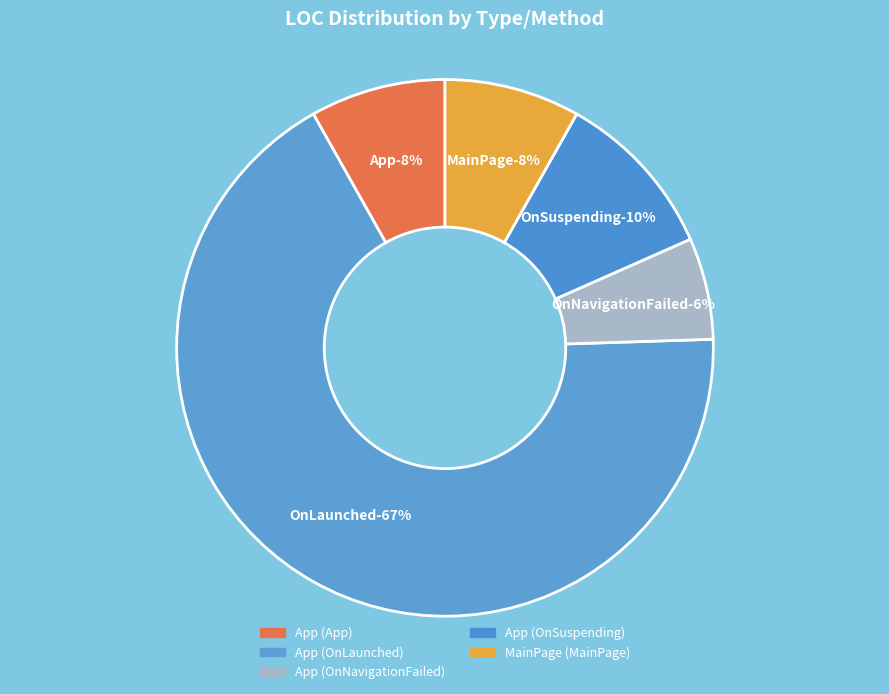

Do App (App) and App (OnLaunched) together represent more than half of the pie?

Yes